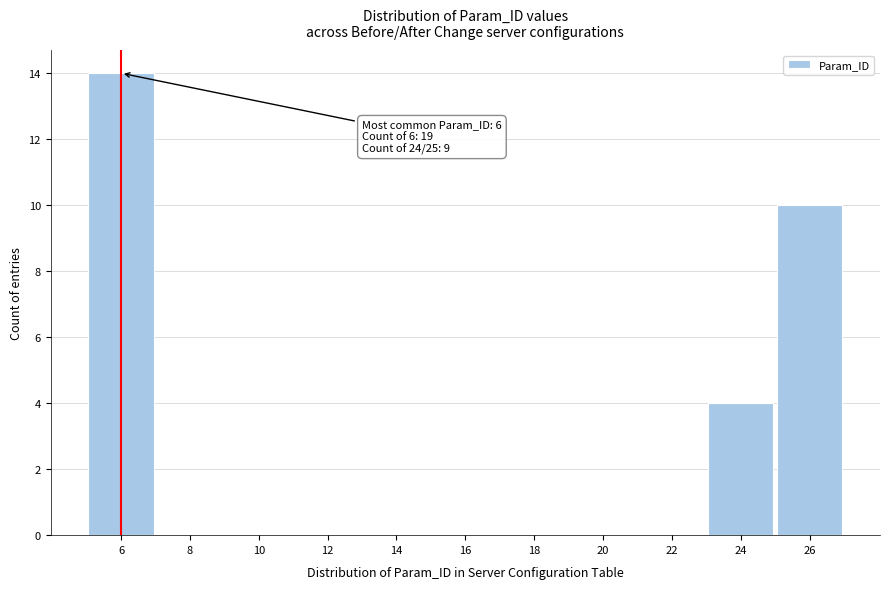

Which range on the x-axis has the tallest bar?

5 to 7